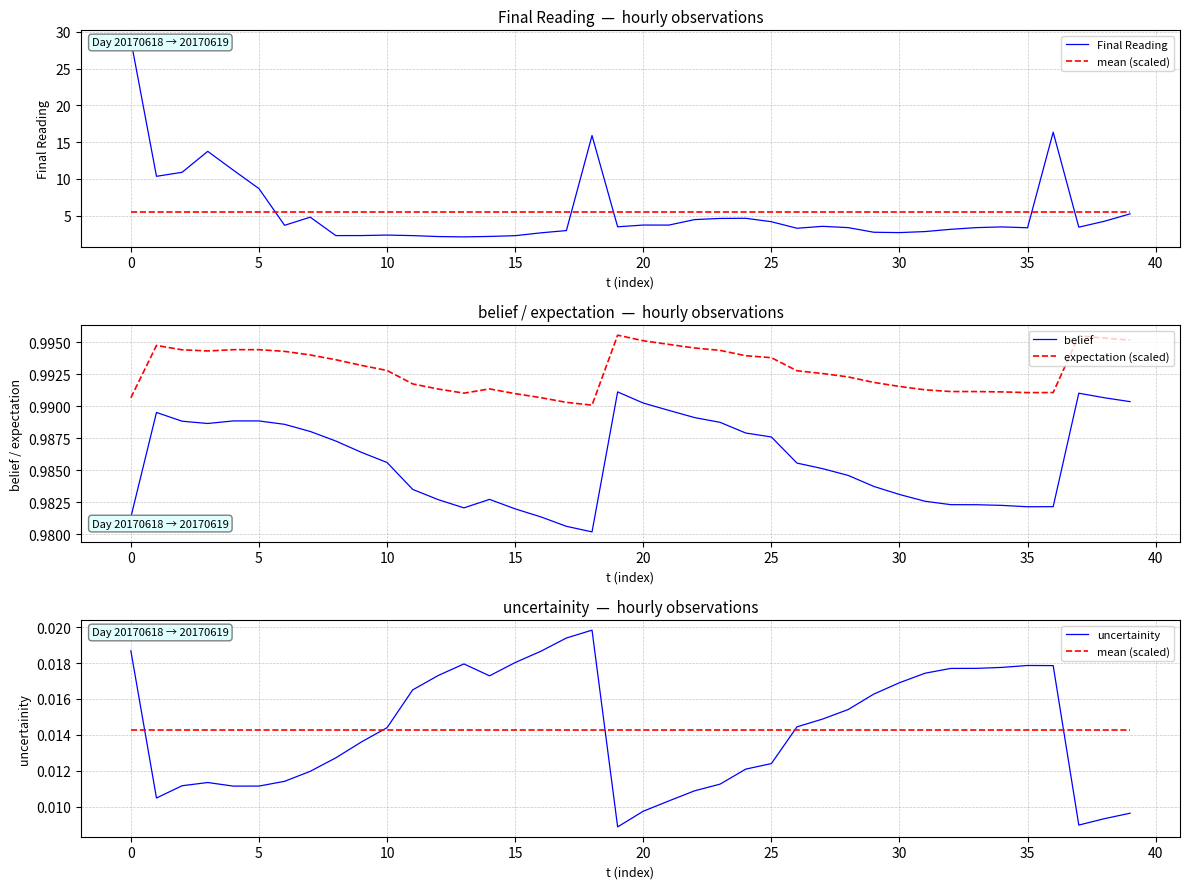

What value does the Final Reading series have at 25?

4.2